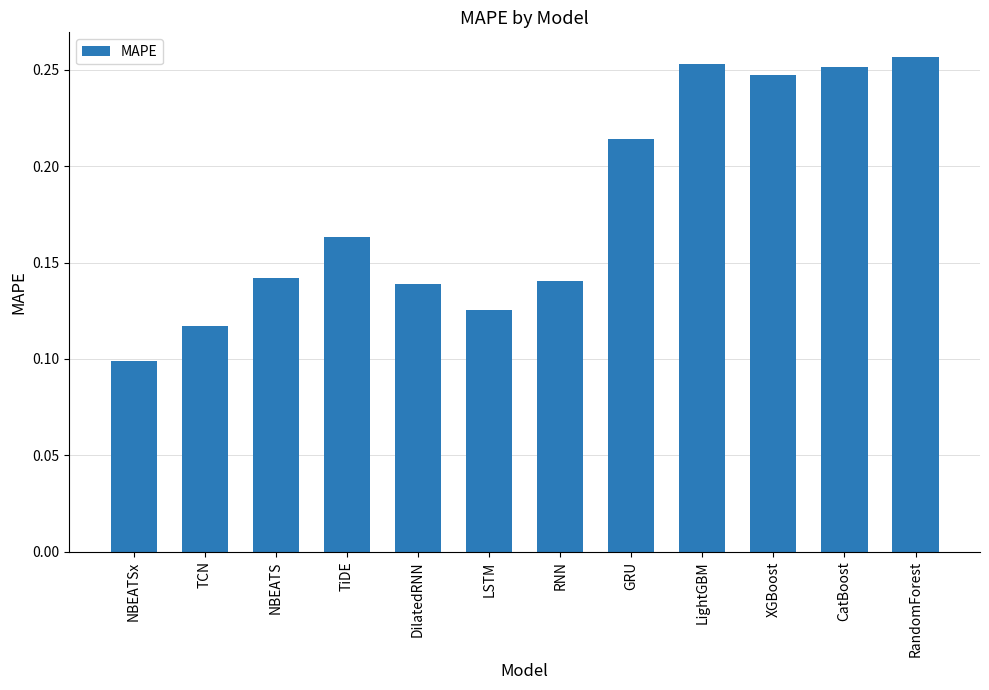

At which category does the chart reach its minimum across all series?

NBEATSx